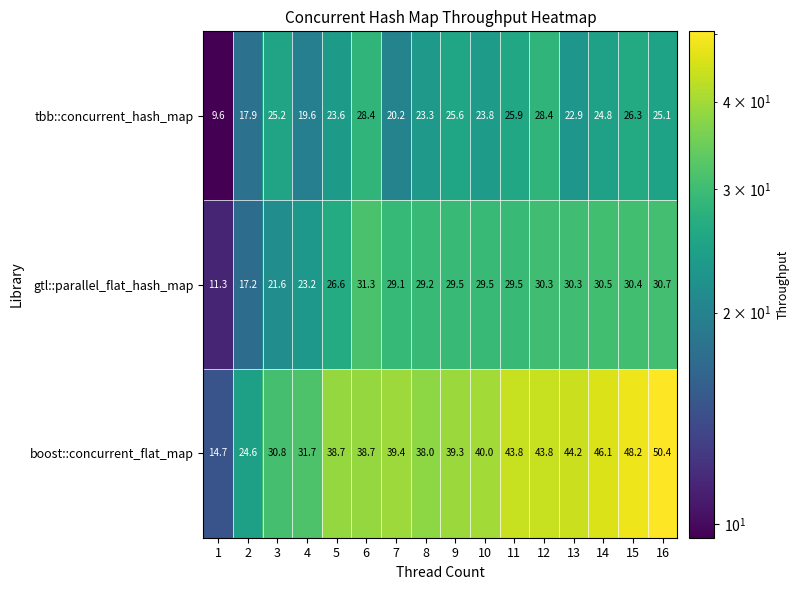

At how many categories does at least one series exceed 28?

14